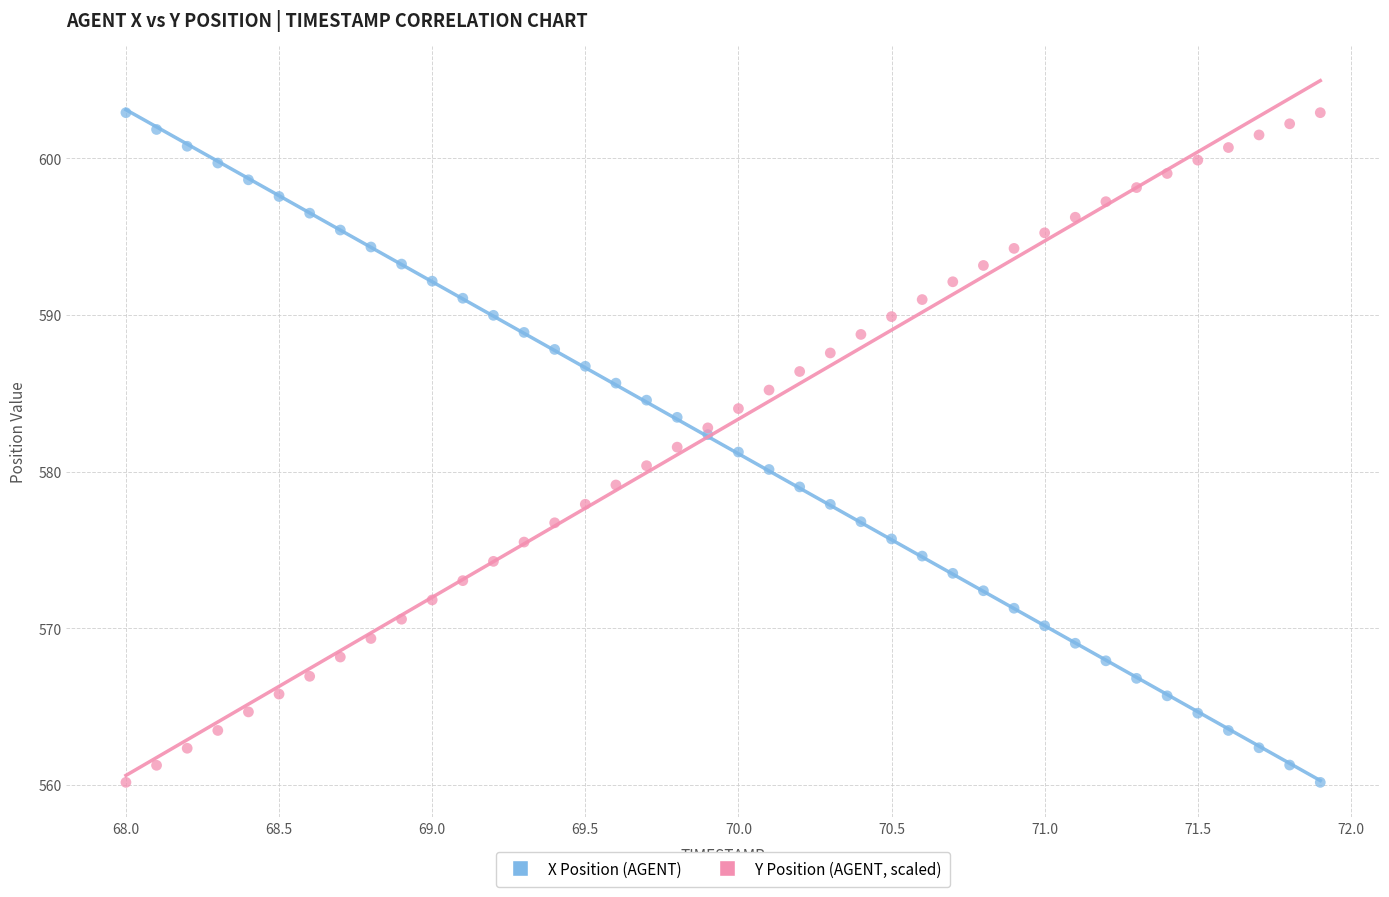

What is the X range (max minus min) for the scatter plot?

3.9